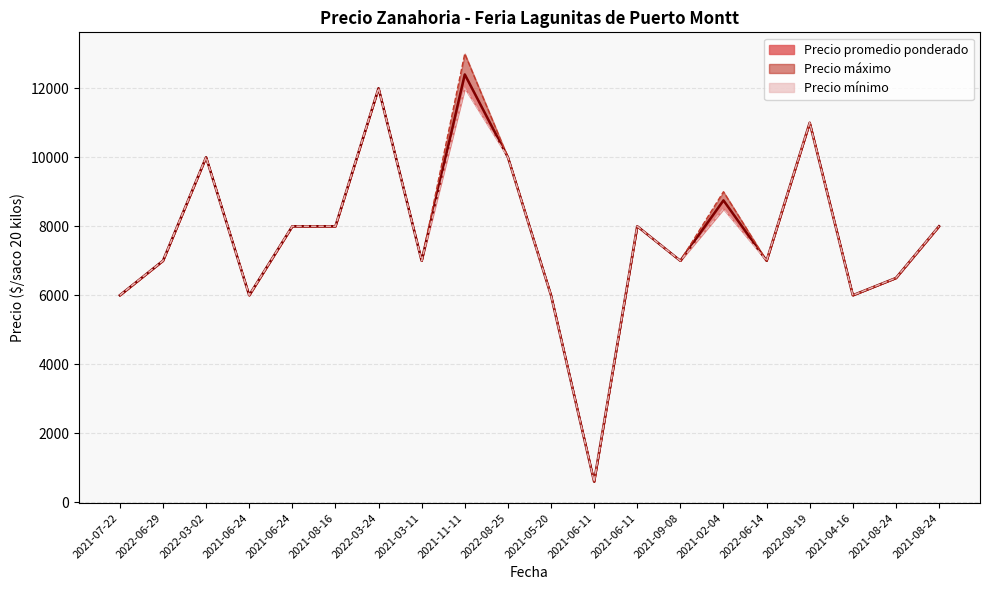

What is the total value across all series at 2021-08-24?

19500